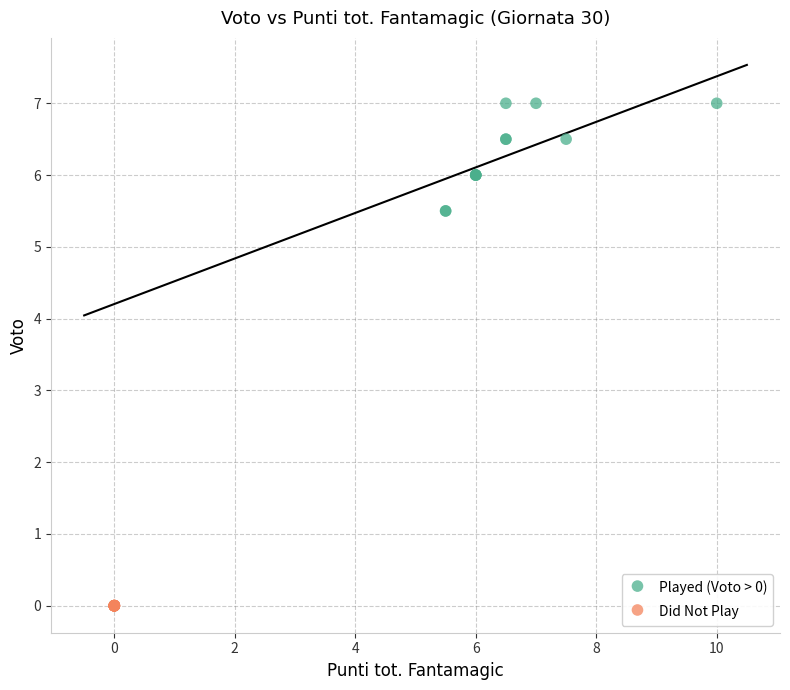

Which series contains the lowest Y value?

Did Not Play